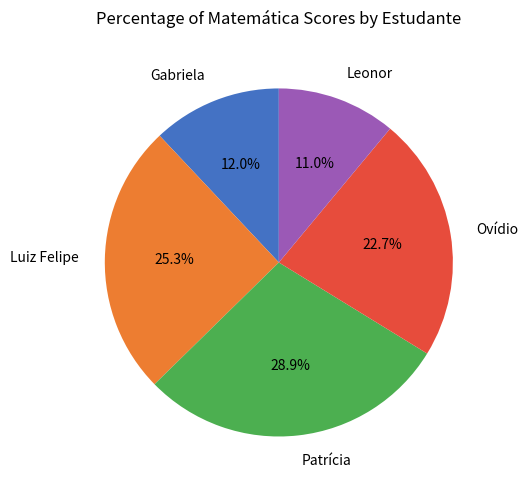

To the nearest percent, what percentage of the pie is Leonor?

11%